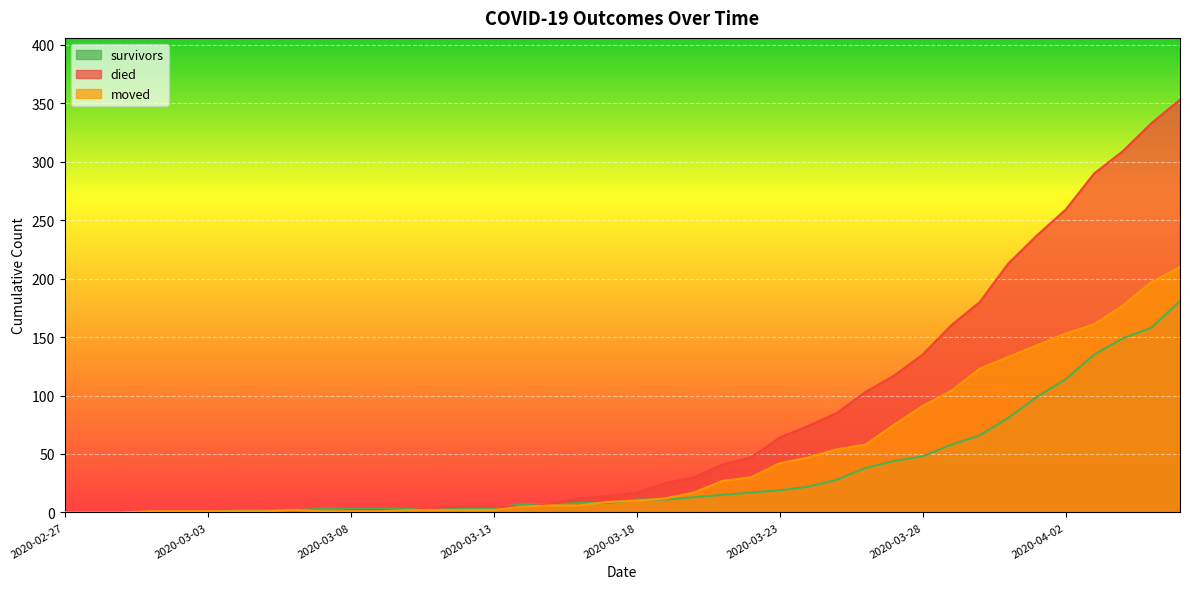

What is the label of the 8th point from the right?

2020-03-30